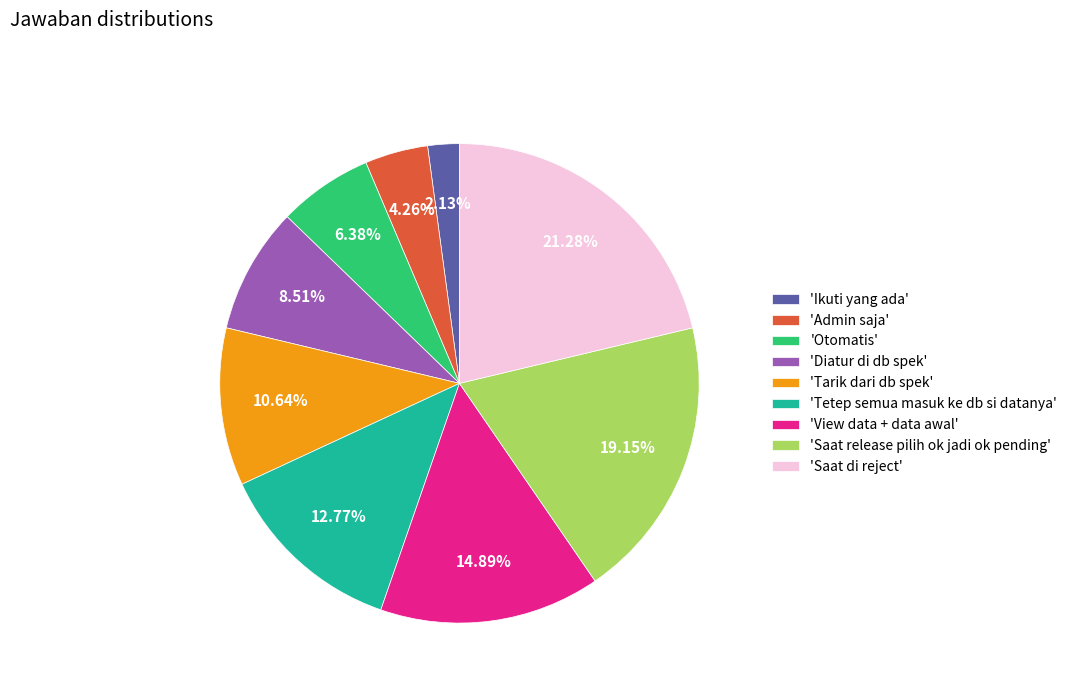

Does 'Tetep semua masuk ke db si datanya' represent more than half of the total?

No